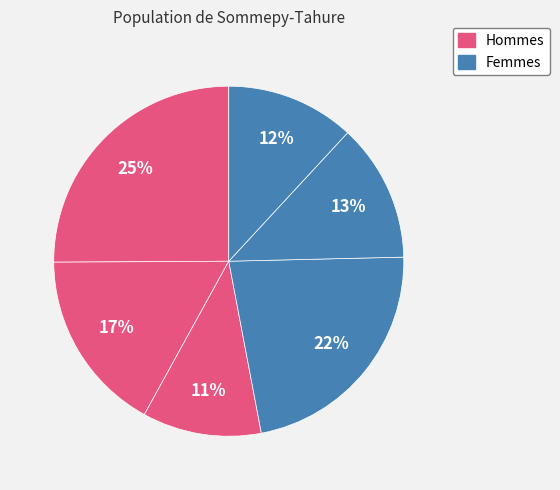

To the nearest percent, what is the average slice percentage?

17%